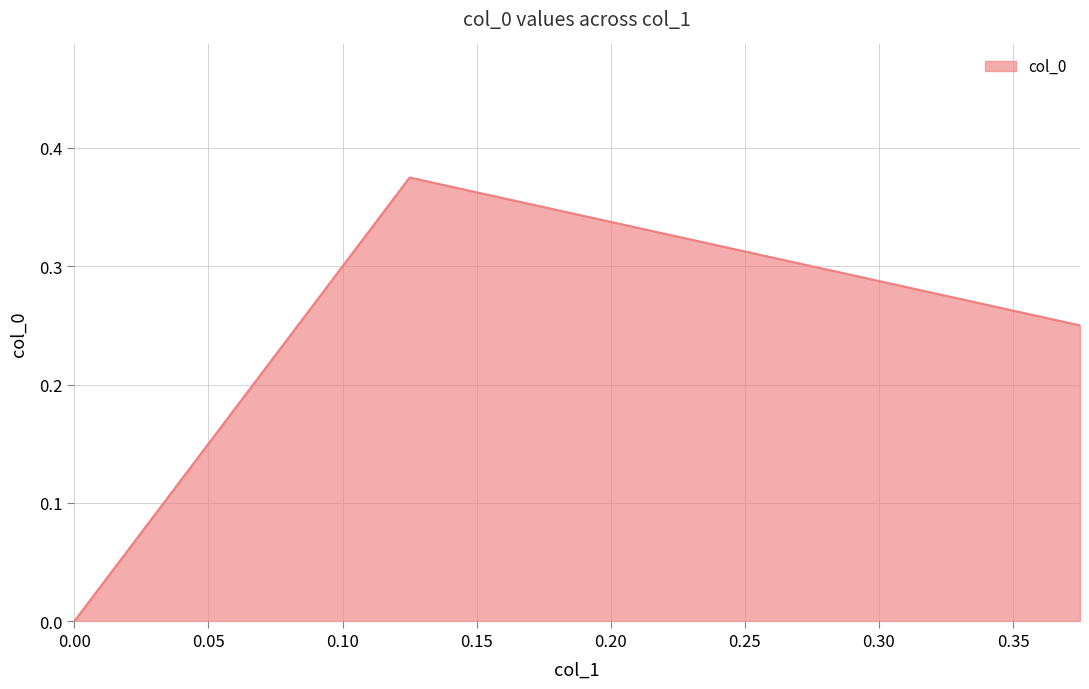

Rank the categories by value from highest to lowest.

0.125, 0.375, 0.0